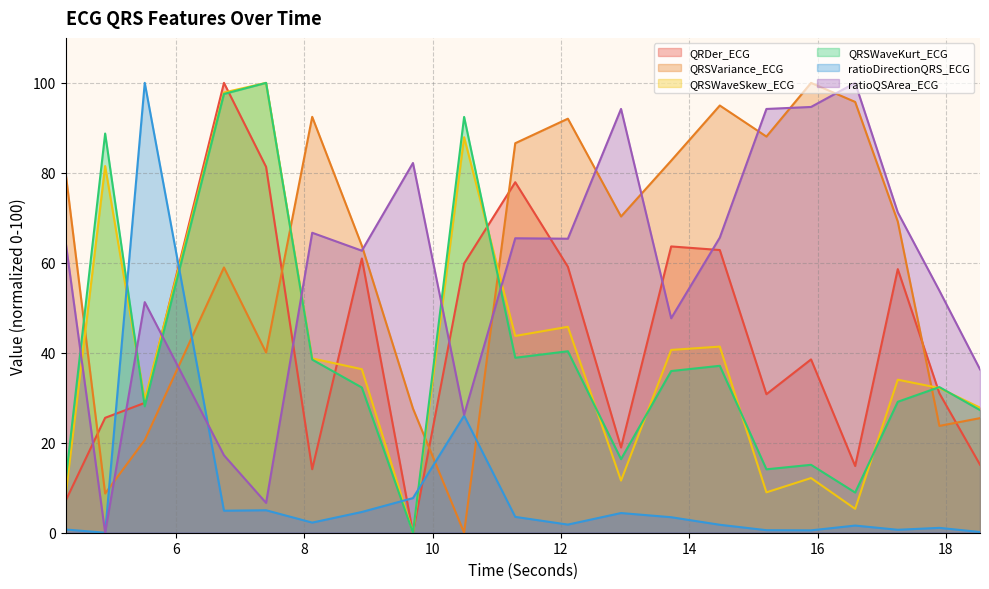

Reading left to right, transcribe all the data shown in this chart.

QRDer_ECG: 4.28125=7.0	4.8984375=25.5	5.515625=28.9	6.75=100.0	7.40625=81.3	8.125=14.1	8.8984375=61.0	9.6953125=0.0	10.4921875=59.8	11.2890625=77.9	12.109375=59.1	12.9375=18.9	13.71875=63.6	14.4765625=62.8	15.203125=30.8	15.8984375=38.5	16.5859375=14.8	17.25=58.6	17.8984375=31.0	18.53125=15.1
QRSVariance_ECG: 4.28125=80.2	4.8984375=8.7	5.515625=20.6	6.75=59.0	7.40625=40.1	8.125=92.4	8.8984375=63.8	9.6953125=27.6	10.4921875=0.0	11.2890625=86.6	12.109375=92.0	12.9375=70.3	13.71875=82.7	14.4765625=95.0	15.203125=88.1	15.8984375=100.0	16.5859375=95.8	17.25=69.2	17.8984375=23.7	18.53125=25.5
QRSWaveSkew_ECG: 4.28125=8.0	4.8984375=81.5	5.515625=29.6	6.75=97.9	7.40625=100.0	8.125=38.7	8.8984375=36.4	9.6953125=0.0	10.4921875=87.9	11.2890625=43.7	12.109375=45.8	12.9375=11.6	13.71875=40.6	14.4765625=41.4	15.203125=9.0	15.8984375=12.2	16.5859375=5.3	17.25=34.0	17.8984375=32.2	18.53125=27.8
QRSWaveKurt_ECG: 4.28125=11.3	4.8984375=88.7	5.515625=28.1	6.75=97.5	7.40625=100.0	8.125=38.5	8.8984375=32.3	9.6953125=0.0	10.4921875=92.4	11.2890625=38.9	12.109375=40.3	12.9375=16.3	13.71875=35.9	14.4765625=37.1	15.203125=14.1	15.8984375=15.1	16.5859375=8.9	17.25=29.1	17.8984375=32.4	18.53125=27.3
ratioDirectionQRS_ECG: 4.28125=0.7	4.8984375=0.0	5.515625=100.0	6.75=4.9	7.40625=5.0	8.125=2.2	8.8984375=4.6	9.6953125=7.7	10.4921875=26.0	11.2890625=3.5	12.109375=1.8	12.9375=4.4	13.71875=3.4	14.4765625=1.8	15.203125=0.6	15.8984375=0.5	16.5859375=1.6	17.25=0.7	17.8984375=1.1	18.53125=0.2
ratioQSArea_ECG: 4.28125=64.8	4.8984375=0.0	5.515625=51.3	6.75=17.2	7.40625=6.6	8.125=66.7	8.8984375=62.7	9.6953125=82.2	10.4921875=26.2	11.2890625=65.5	12.109375=65.4	12.9375=94.2	13.71875=47.7	14.4765625=65.6	15.203125=94.2	15.8984375=94.6	16.5859375=100.0	17.25=71.2	17.8984375=53.8	18.53125=36.3